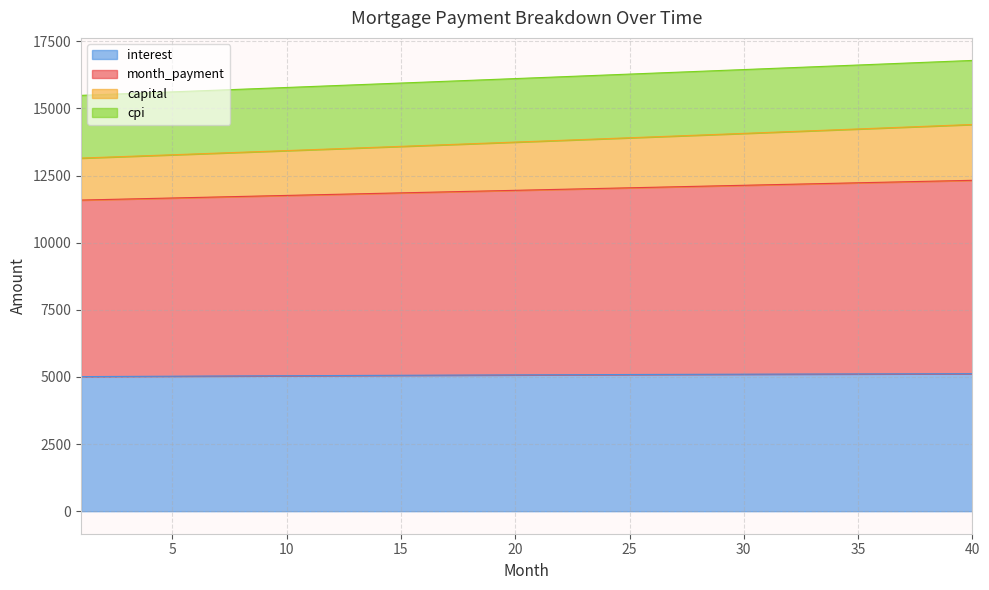

True or false: opening_balance and capital intersect in this chart.

False